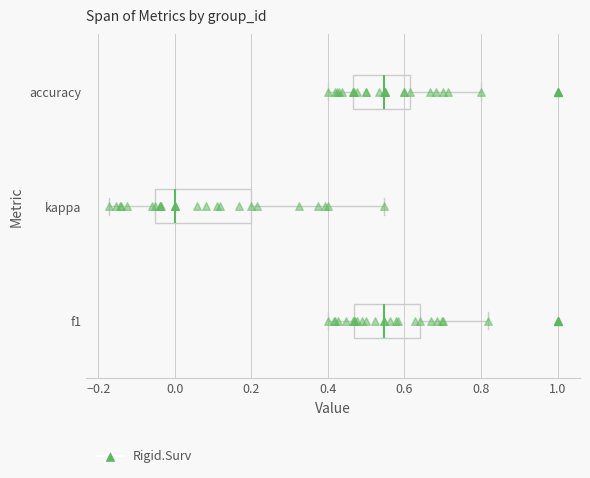

Reading bottom to top, read every box against the x-axis: the position of its median line, the range the box covers, and the ends of its whiskers. The values are not printed on the chart, so give them approximately, as read against the axis.

f1: median 0.54, box 0.46 to 0.64, whiskers 0.40 to 0.82
kappa: median 0.00, box -0.06 to 0.20, whiskers -0.18 to 0.54
accuracy: median 0.54, box 0.46 to 0.62, whiskers 0.40 to 0.80